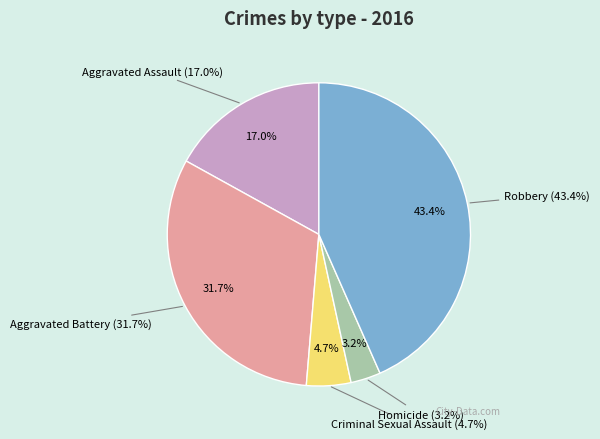

True or false: Aggravated Battery accounts for 18% of the total.

False